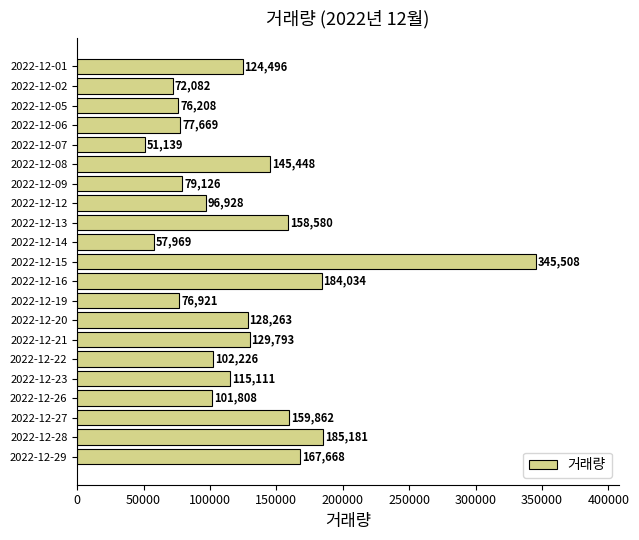

Reading top to bottom, transcribe all the data shown in this chart.

124496	72082	76208	77669	51139	145448	79126	96928	158580	57969	345508	184034	76921	128263	129793	102226	115111	101808	159862	185181	167668